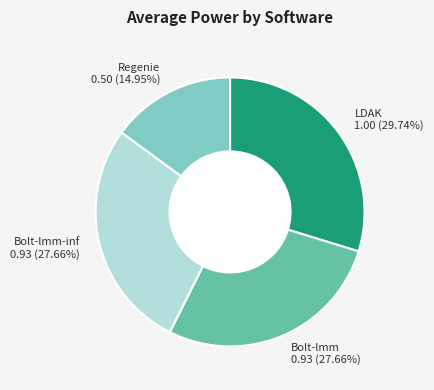

The Regenie slice represents 20% of the pie. True or false?

False